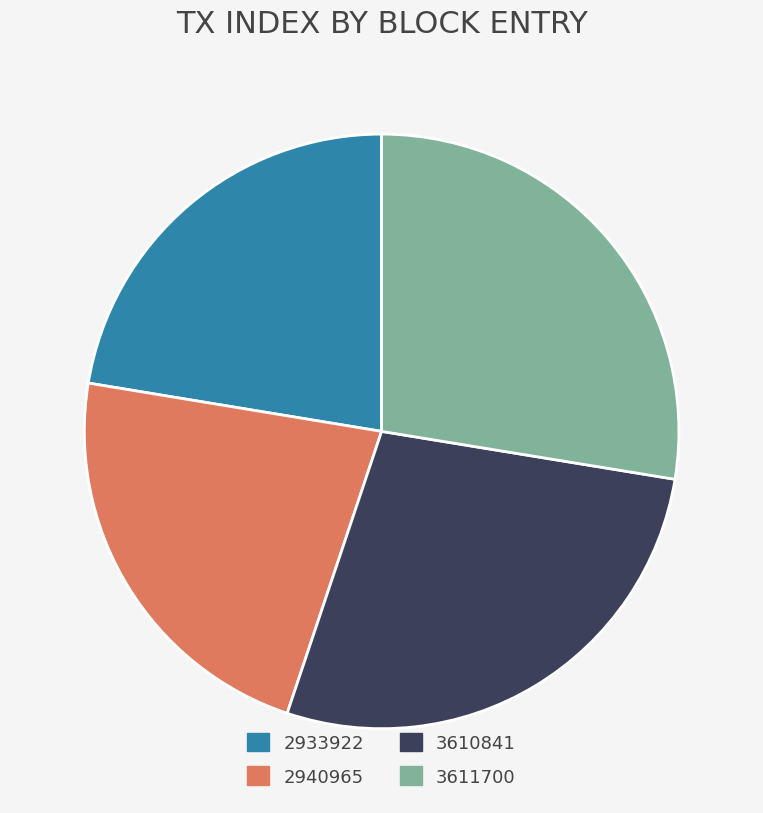

Which has a higher value, 3611700 or 2940965?

3611700